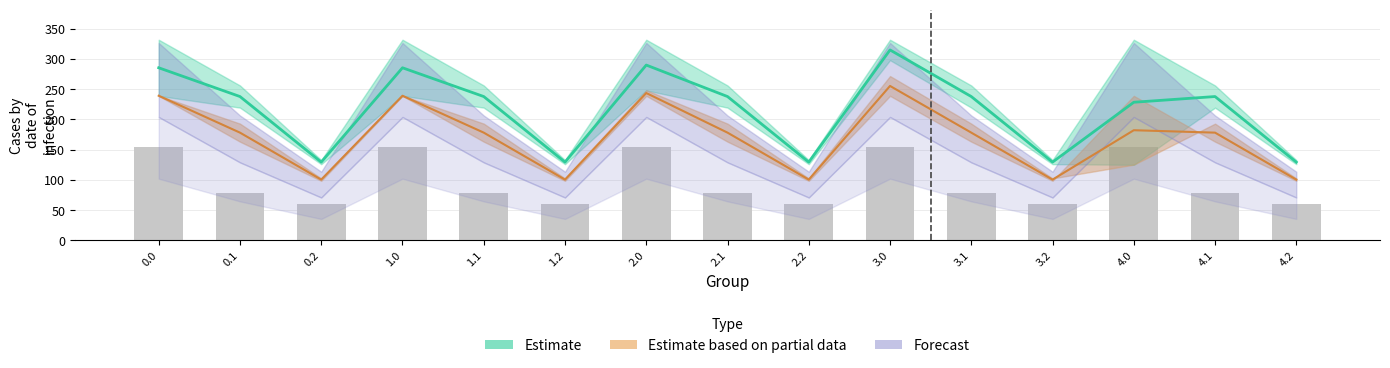

The value at 2.2 is 95.8. True or false?

False